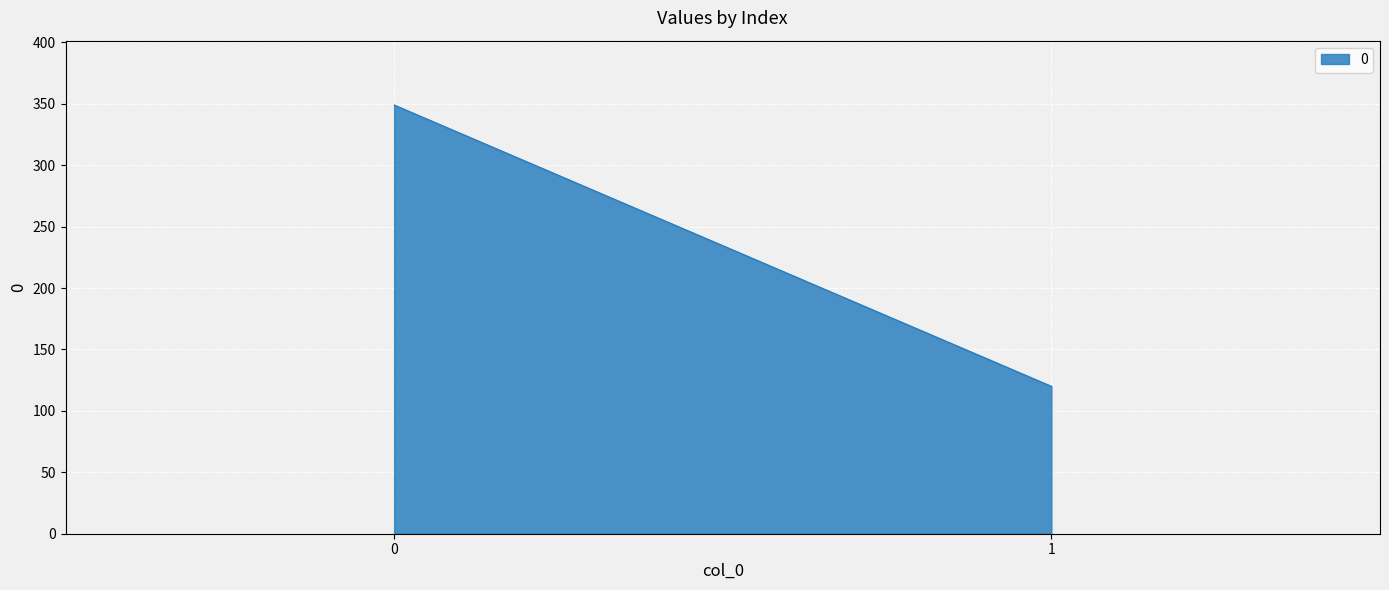

What is the average value?

234